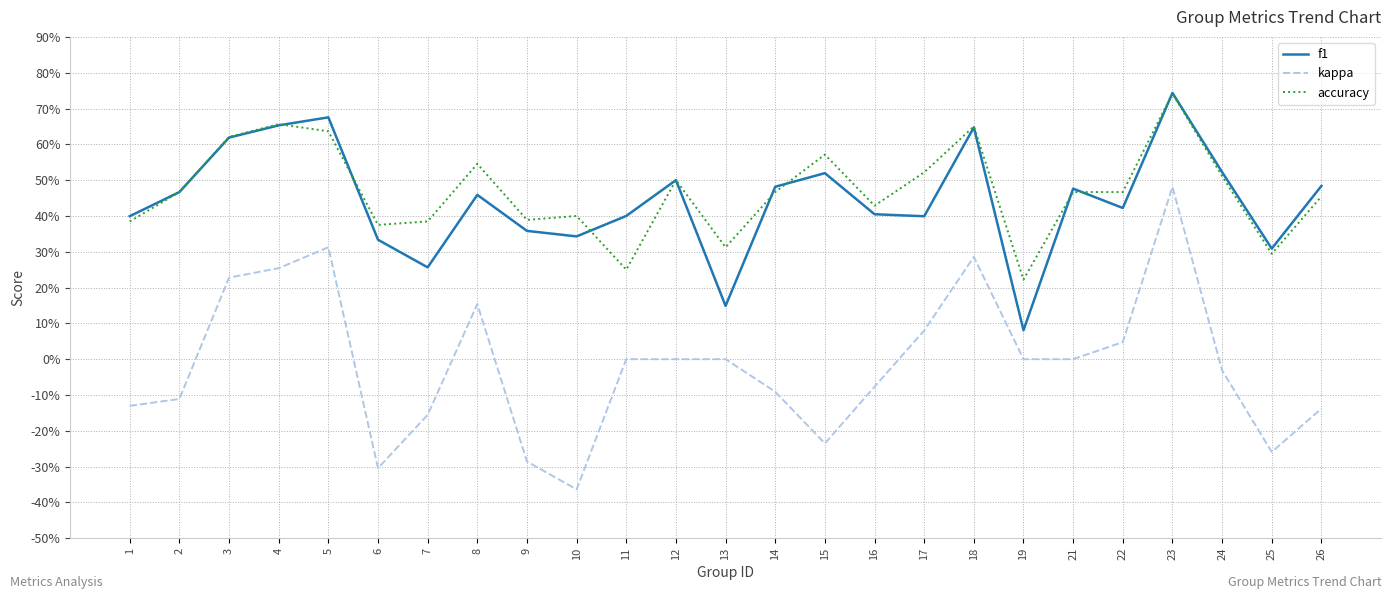

List the series in order of their peak value, highest first.

f1, accuracy, kappa